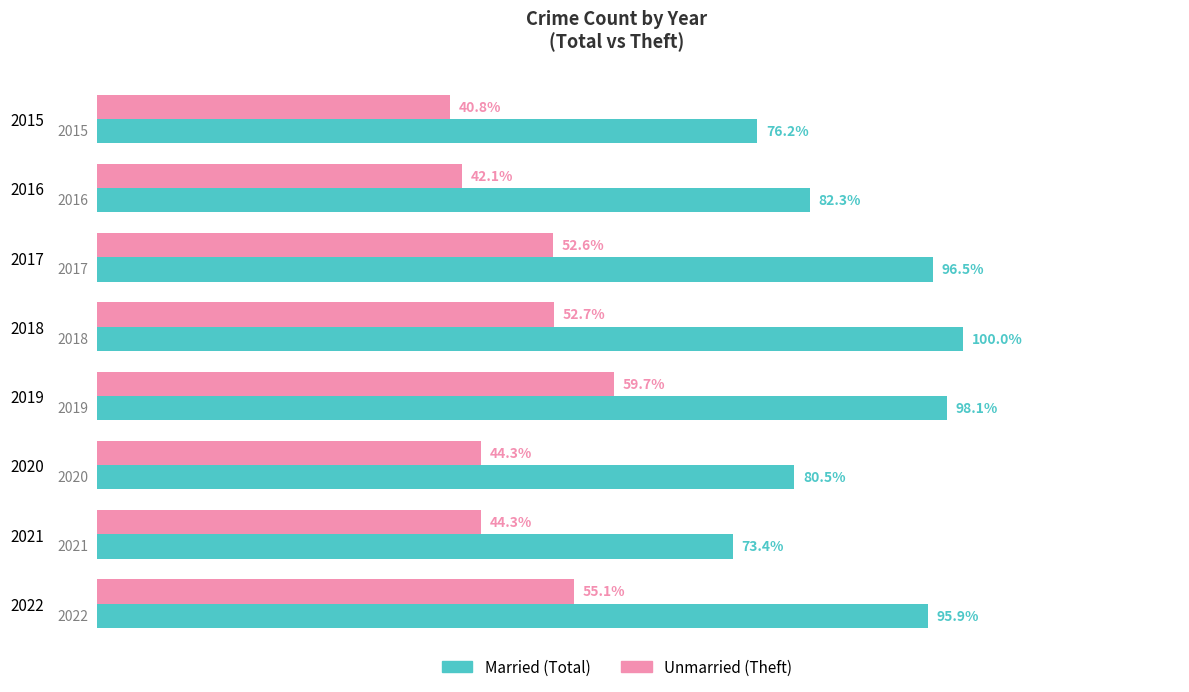

How many bars are there in each group?

2